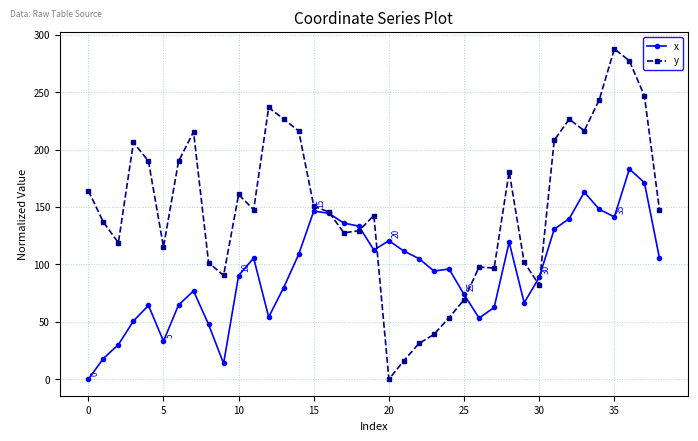

At how many categories does at least one series exceed 8?

39